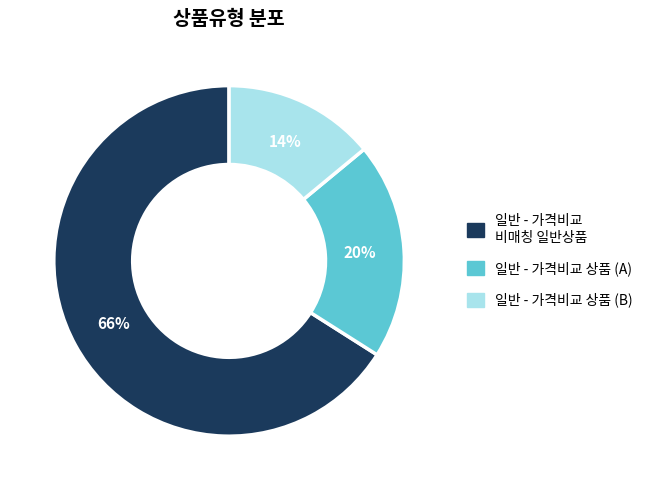

Is there a majority slice in this chart?

Yes